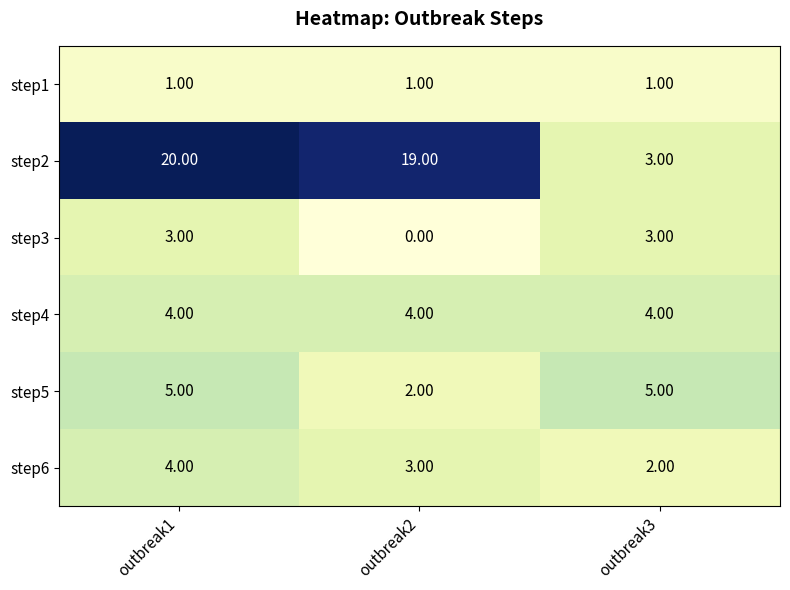

Which series has the largest total across all categories?

step2